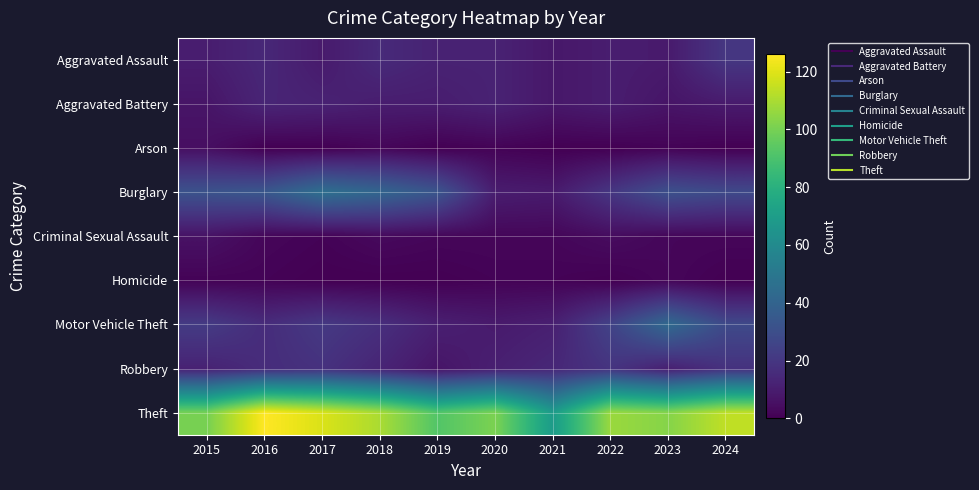

Between 2022 and 2024, which is larger?

2024